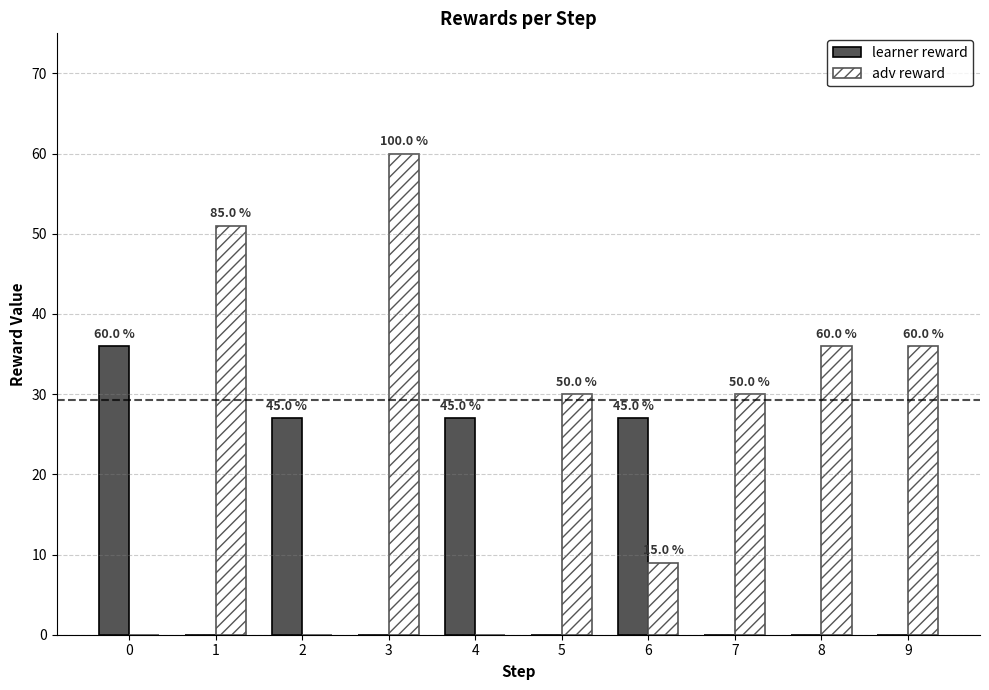

What is the difference between the second highest and second lowest values in the learner reward series?

27